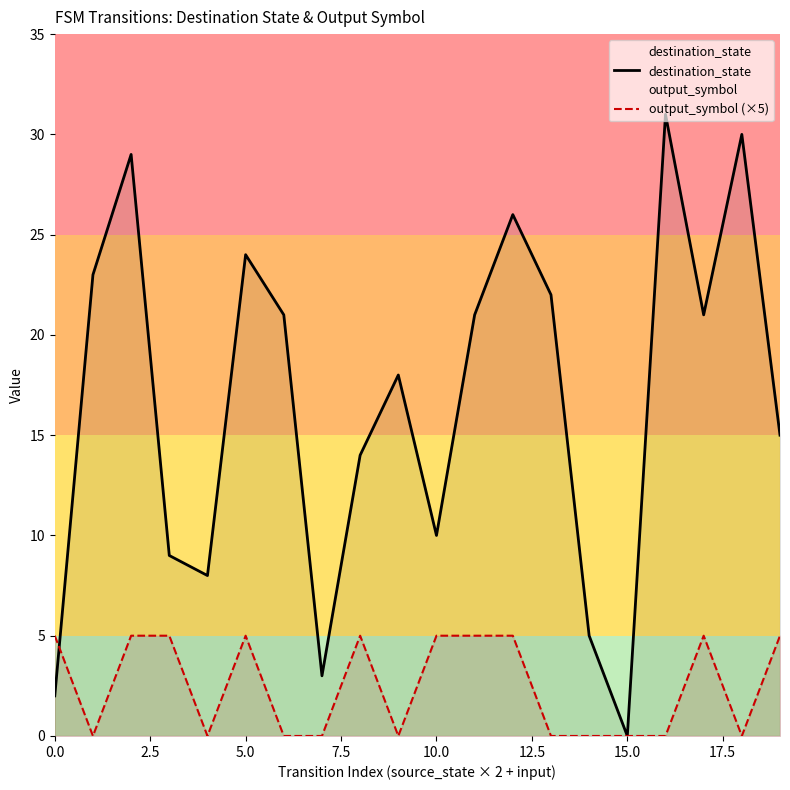

Which series has the largest total across all categories?

destination_state